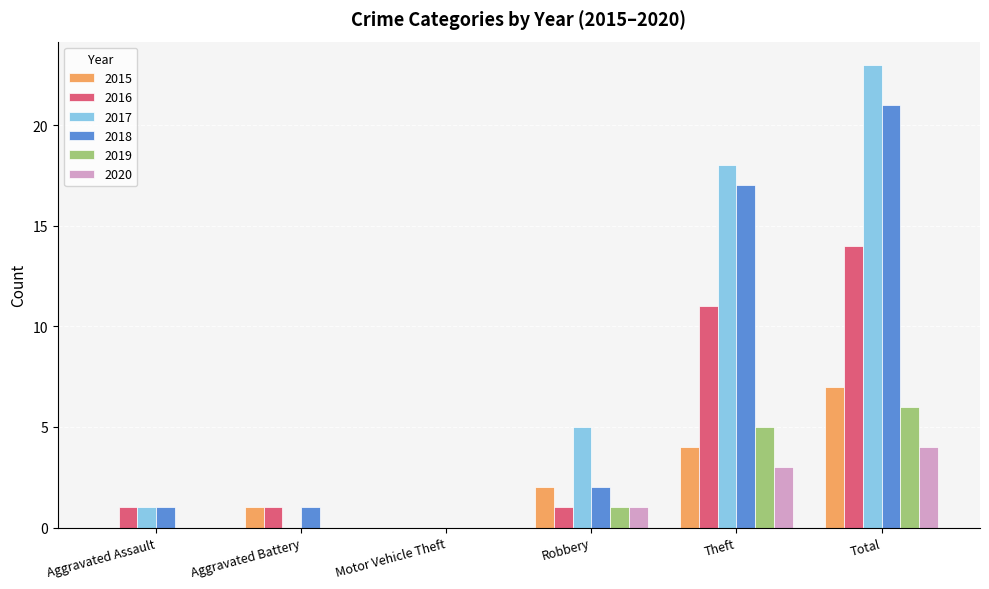

What is the difference between the 2015 values at Robbery and Theft?

2